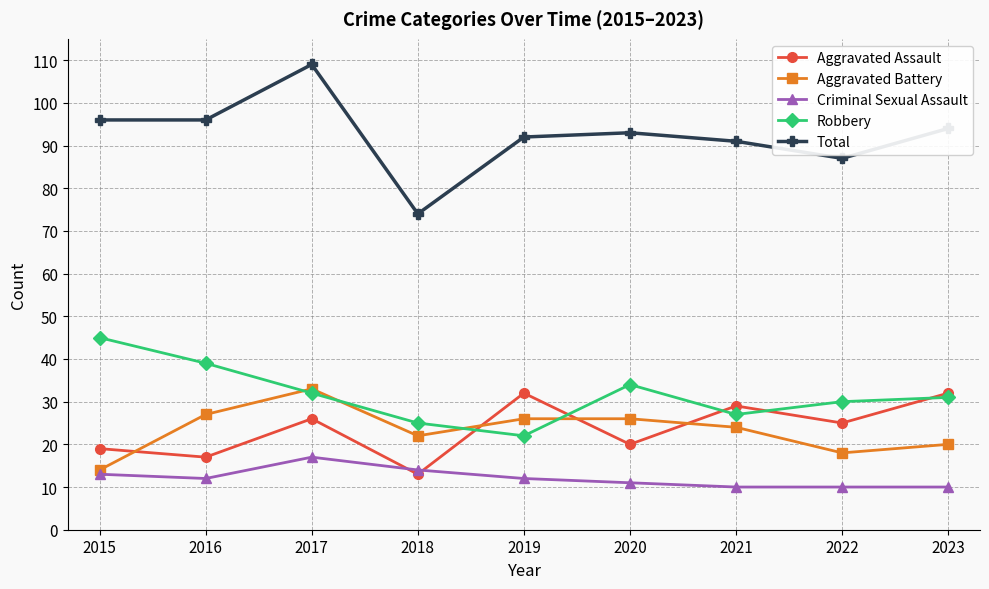

Which series has the largest total across all categories?

Total